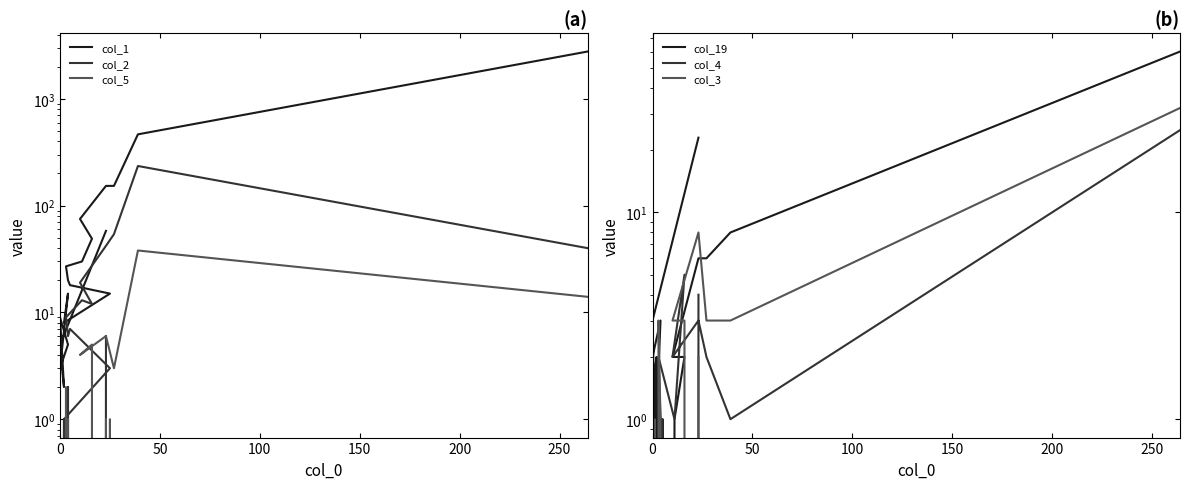

Is the value of col_3 at 15 greater than the value of col_1 at 12?

No